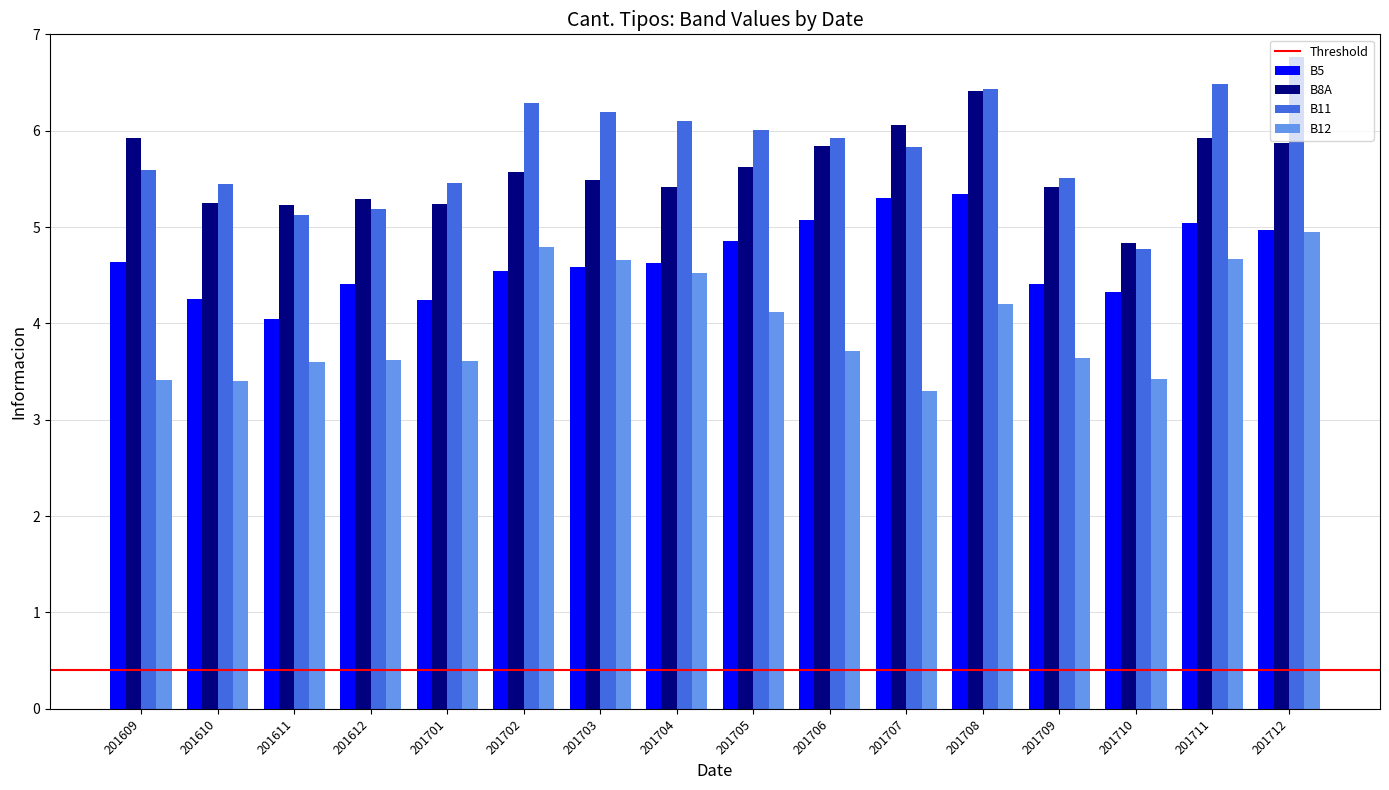

What is the highest value of the B12 series?

4.9